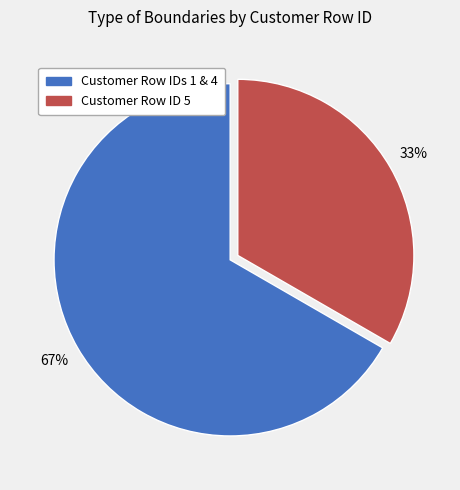

To the nearest percent, what is the average slice percentage?

50%